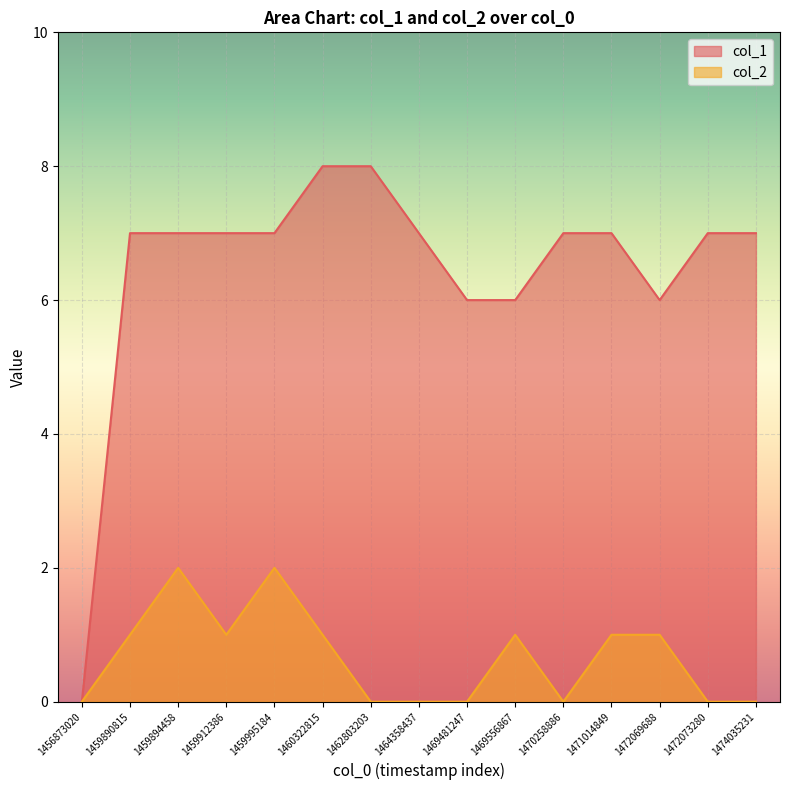

Count the col_1 values in the range 6 to 7.

12